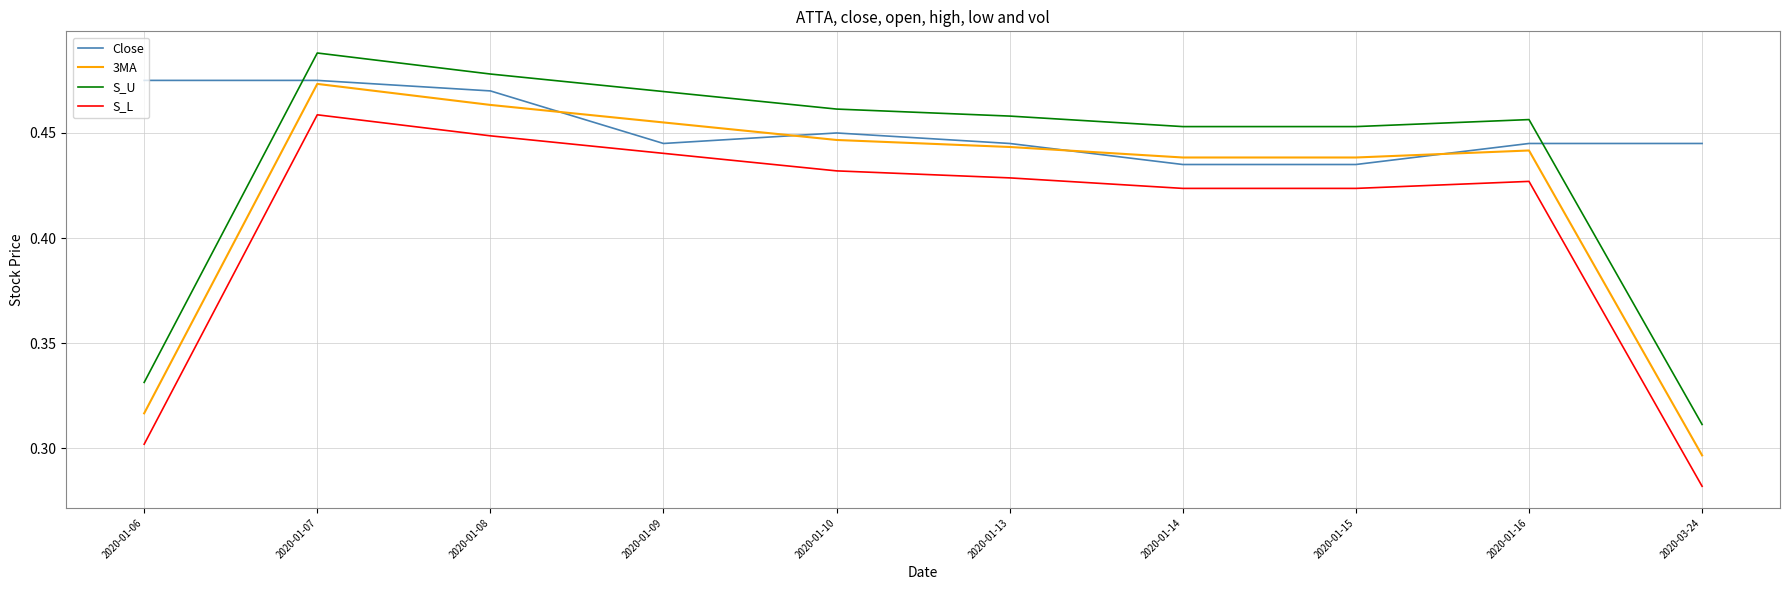

Where is the first local maximum for S_L?

2020-01-07